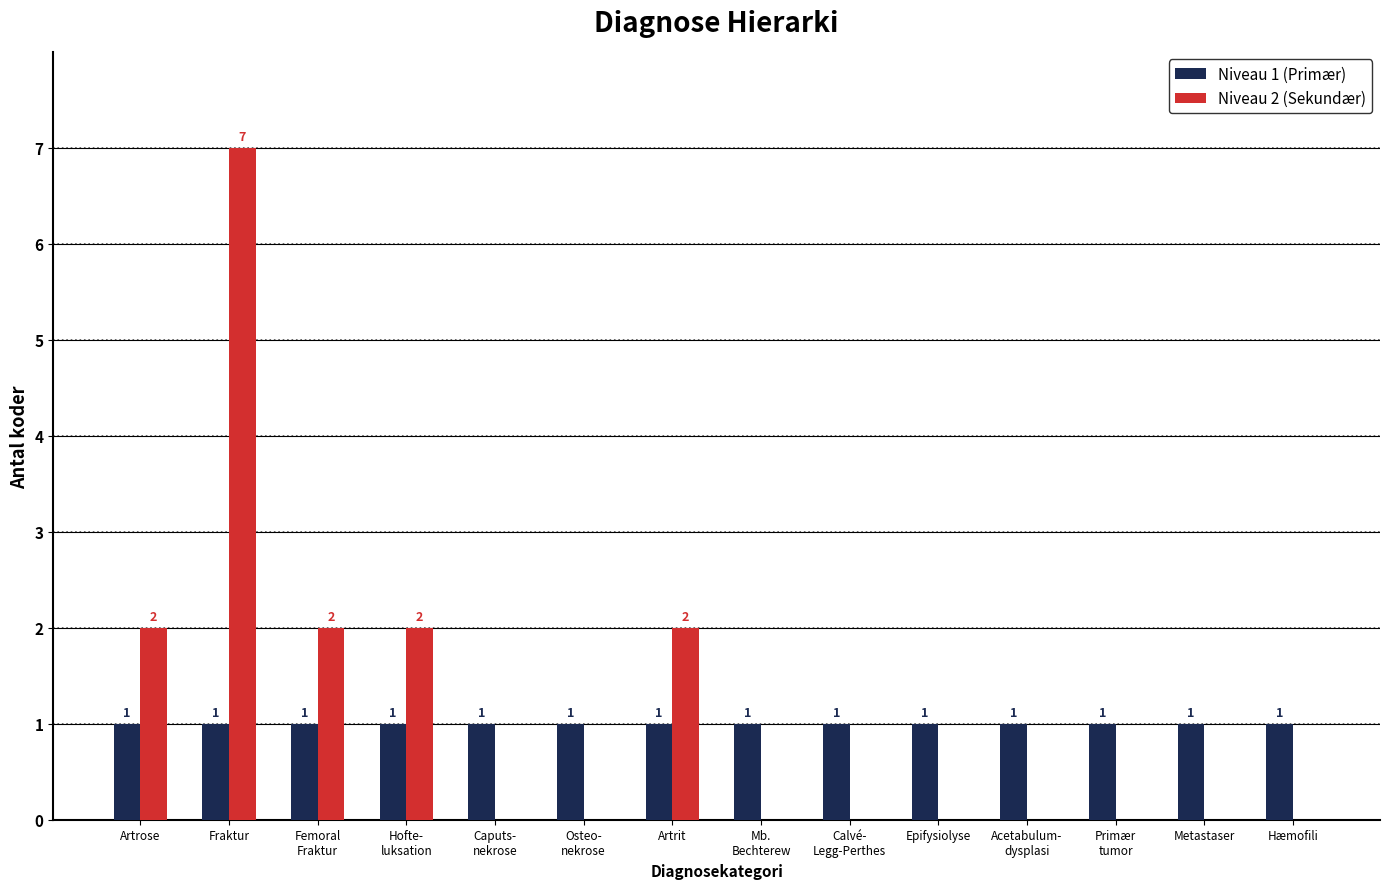

How many Niveau 2 (Sekundær) values are between 0 and 2?

13